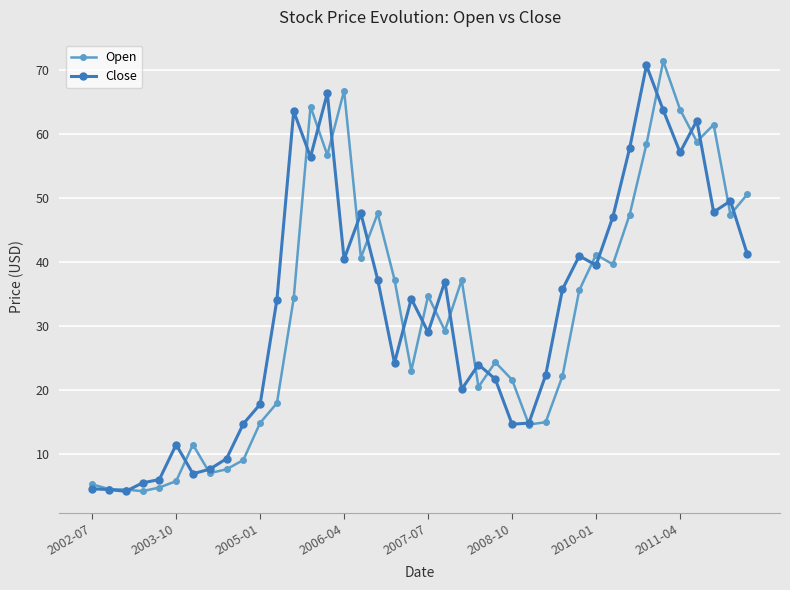

True or false: Open has more than 0 interior local peaks.

True